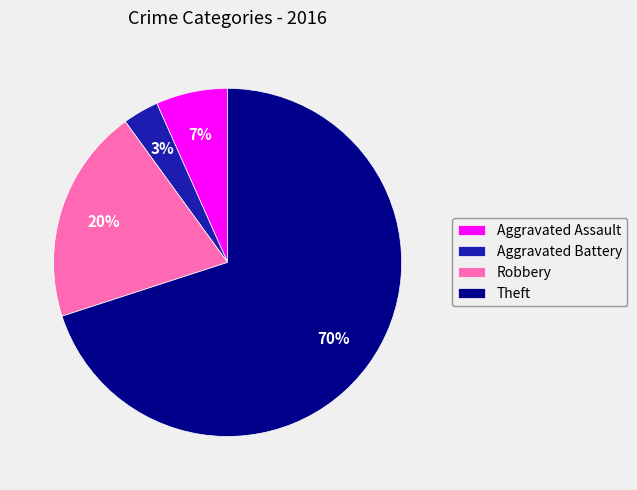

To the nearest percent, what portion does Aggravated Battery represent?

3%